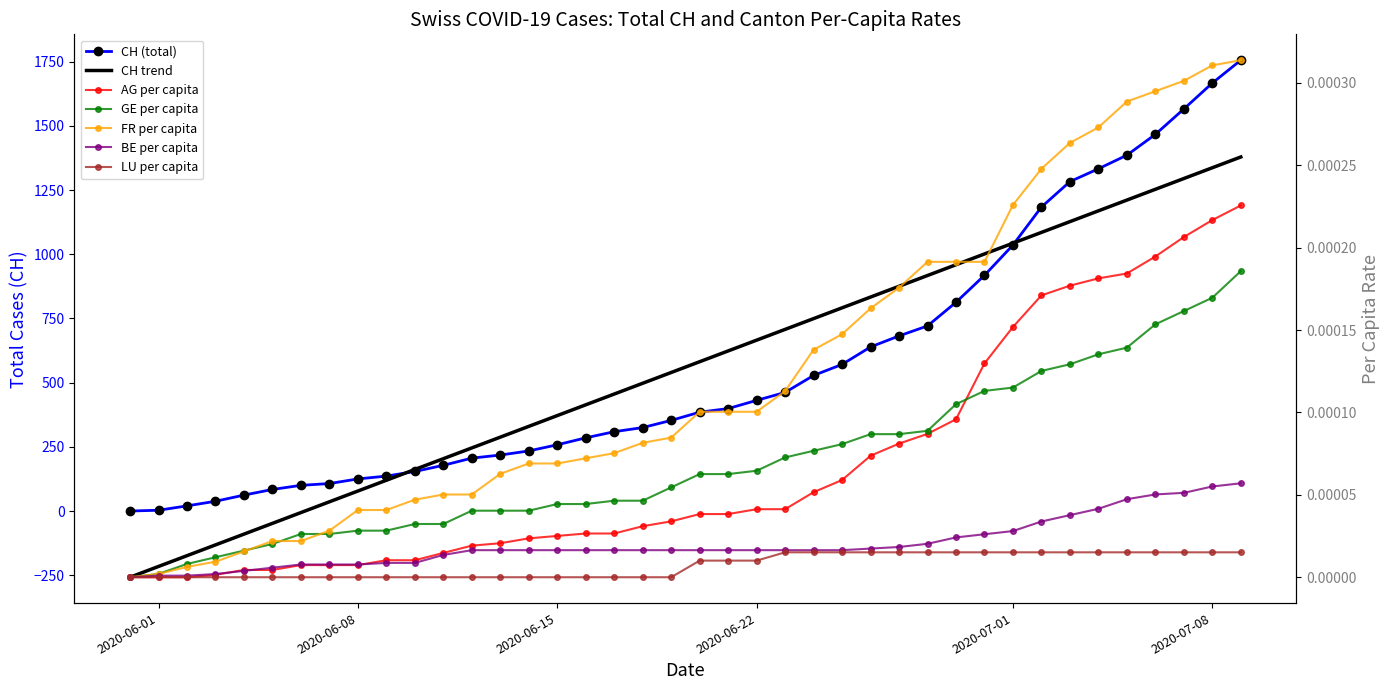

Rank the series by their maximum value, from lowest to highest.

LU_pc, BE_pc, GE_pc, AG_pc, FR_pc, CH